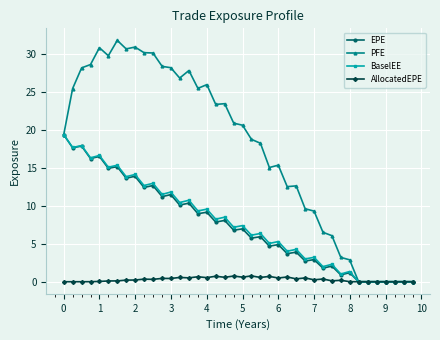

At how many categories does at least one series exceed 25?

16